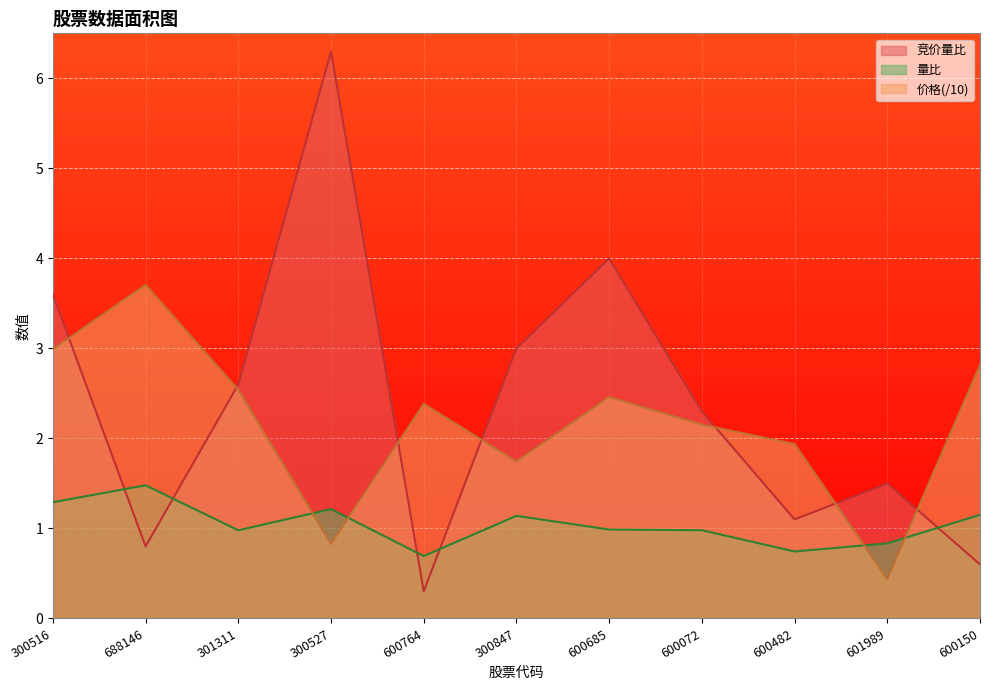

How many lines are shown in the chart?

3